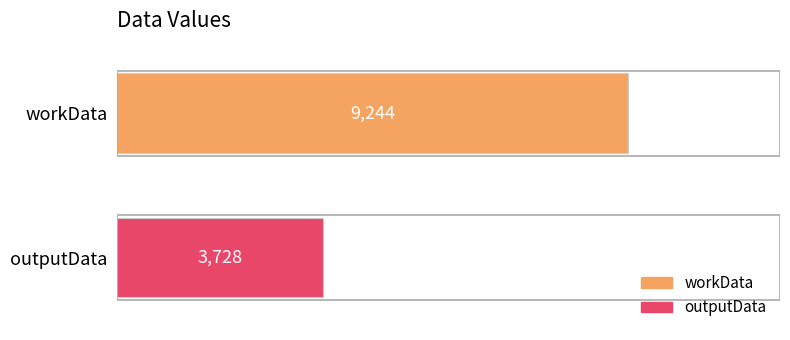

List the series in order of their peak value, highest first.

workData, outputData